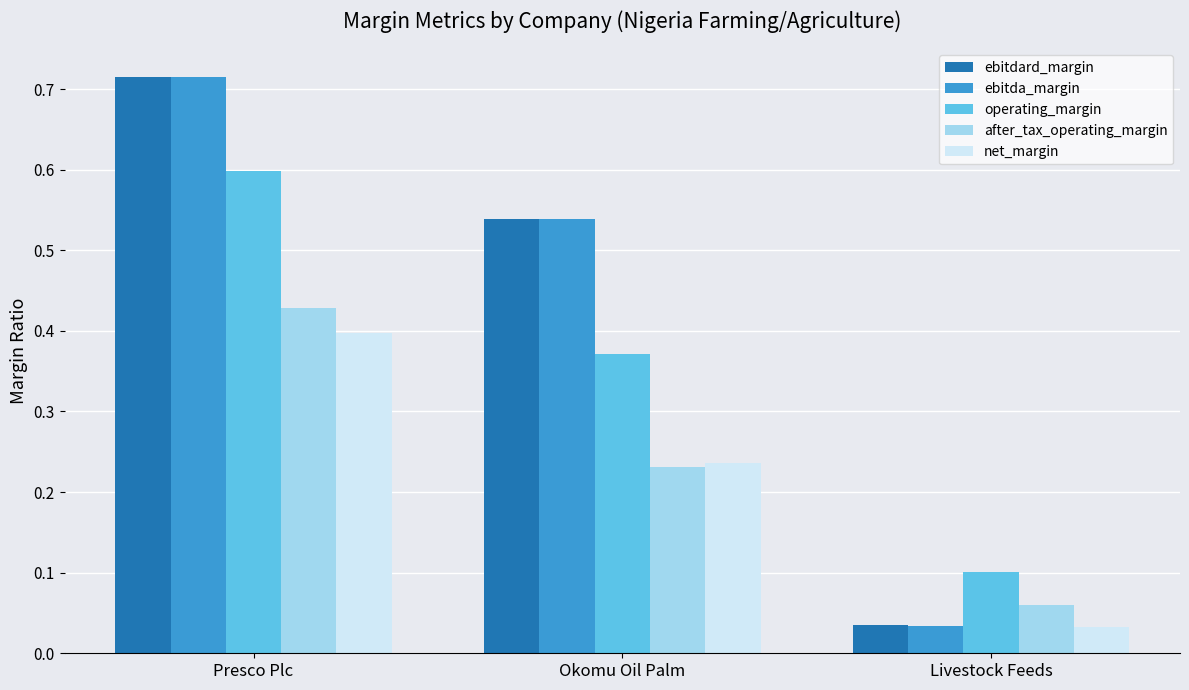

Count the number of data series in this chart.

5